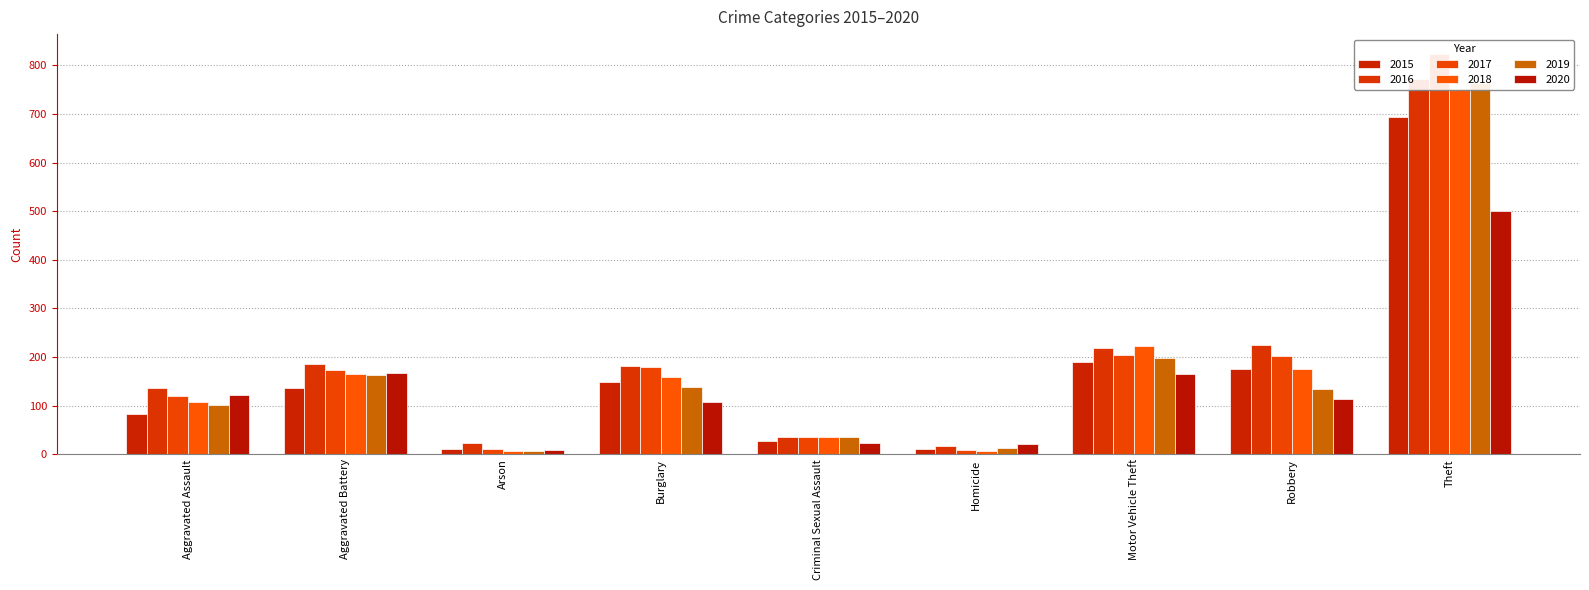

At which category does the chart reach its peak across all series?

Theft